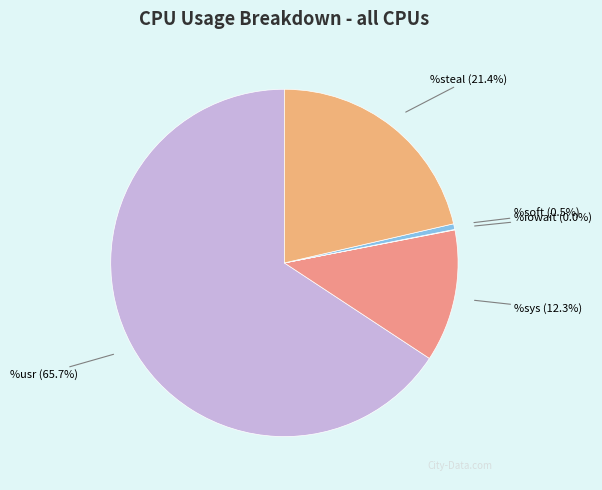

Between %sys and %steal, which is larger?

%steal